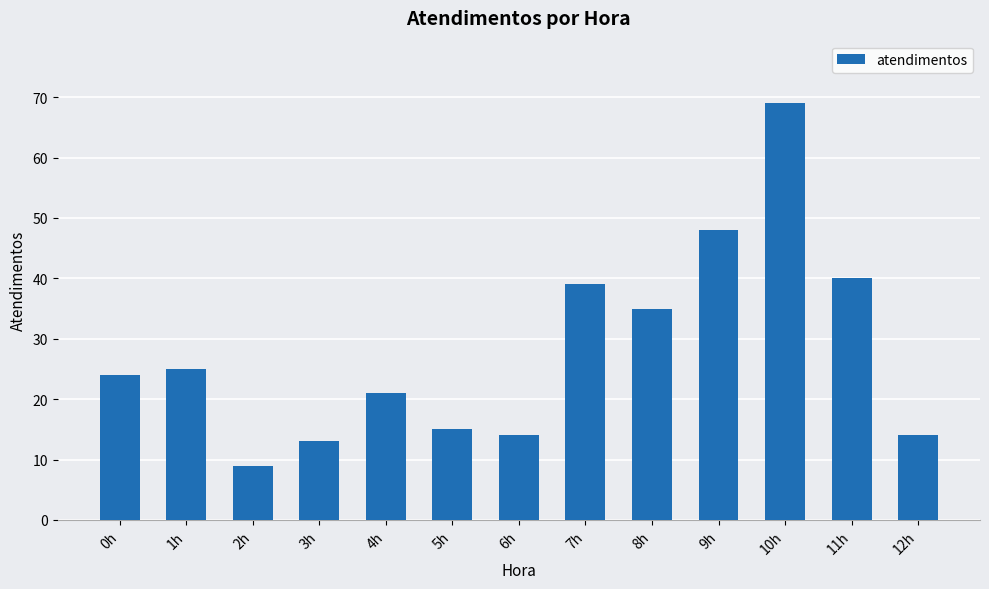

True or false: the data shows 25 at 1h.

True